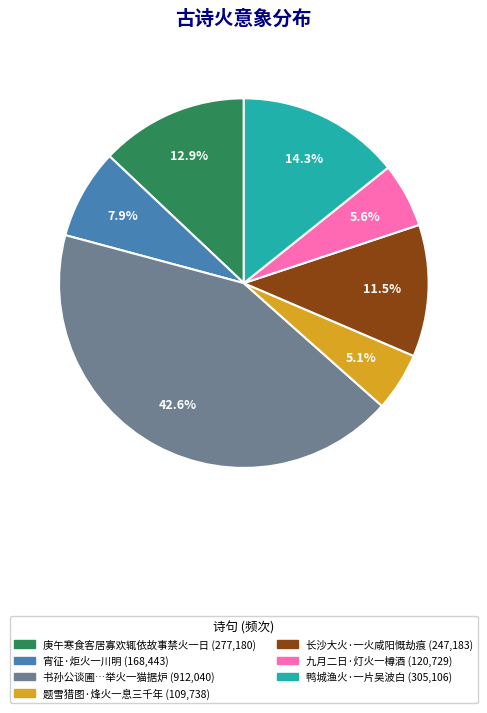

Is there a majority slice in this chart?

No